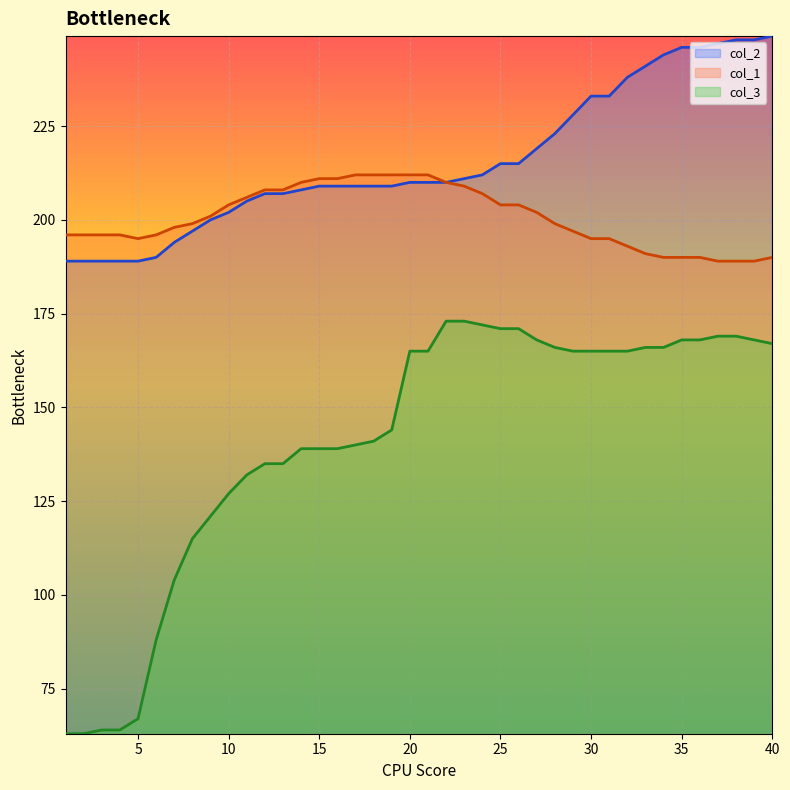

What is the value of the col_1 point at the 10th from the left?

204